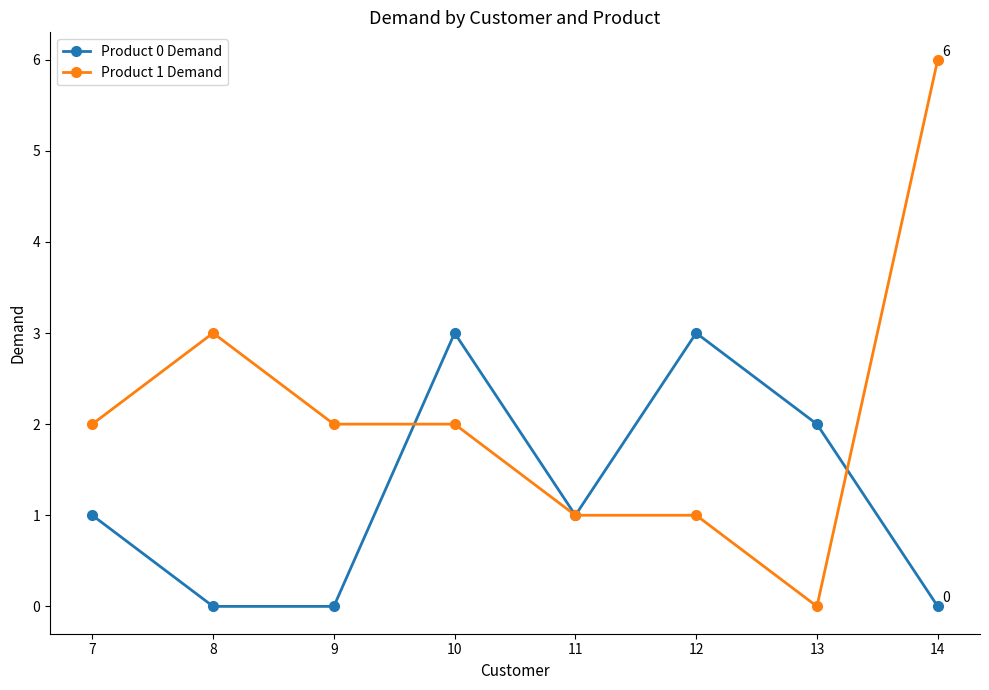

How many distinct data groups are displayed?

2